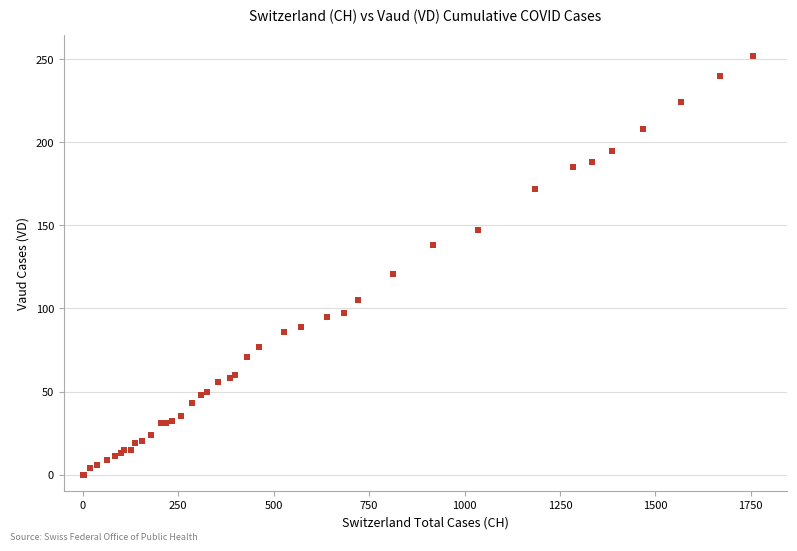

What Y value in the scatter plot is closest to 126?

121